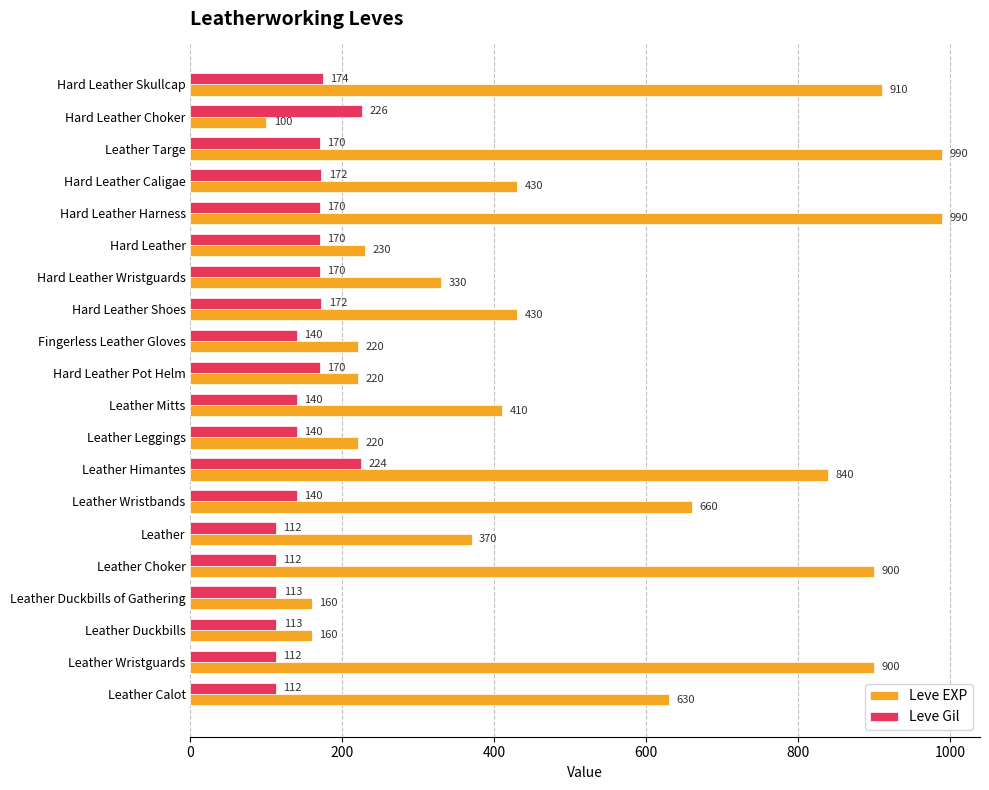

At which label is Leve EXP closest to 545?

Leather Calot